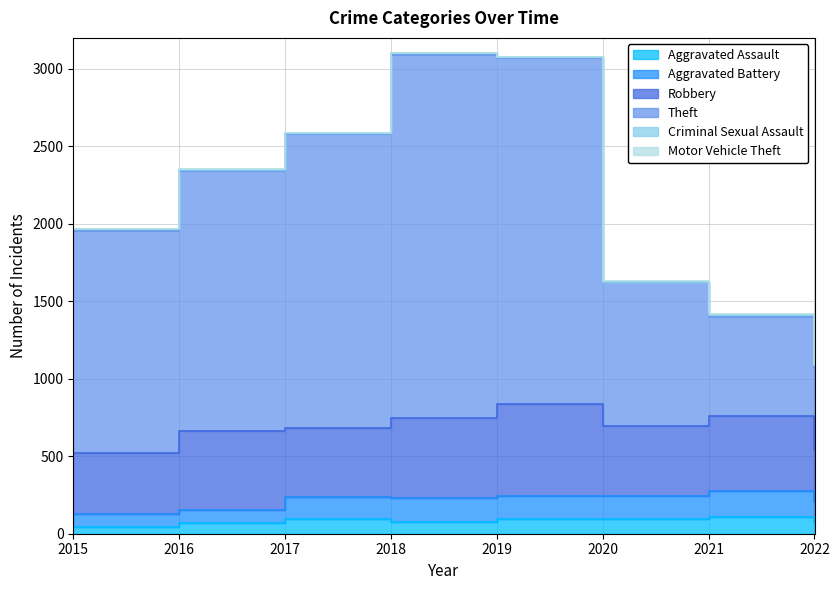

Reading left to right, list all the values displayed in this chart.

Aggravated Assault: 46	71	95	77	98	94	110	76
Aggravated Battery: 82	82	142	152	148	150	163	126
Robbery: 395	510	446	519	591	450	484	337
Theft: 1429	1676	1896	2341	2230	930	642	534
Criminal Sexual Assault: 12	8	8	11	8	3	15	15
Motor Vehicle Theft: 1	4	2	1	1	3	2	2